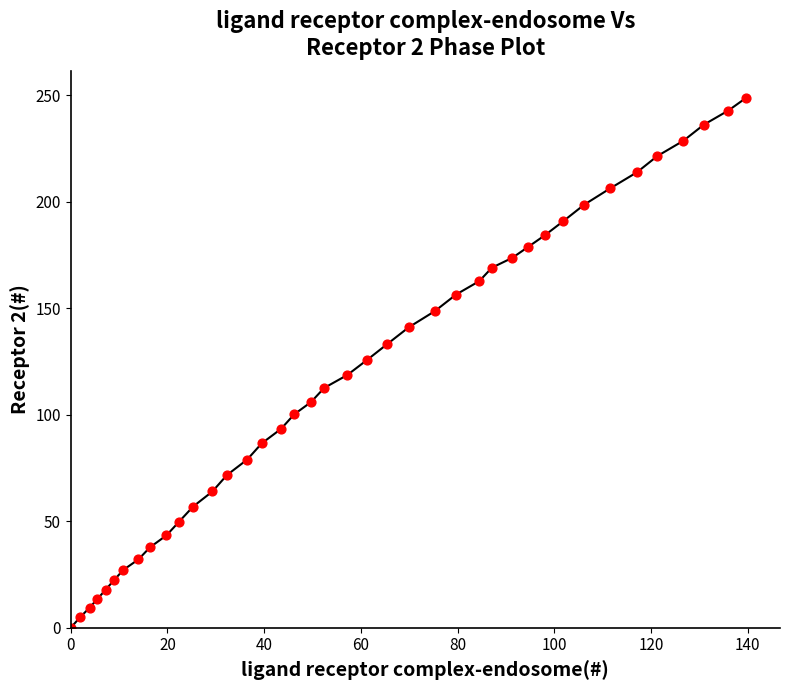

What is the range of Y values (max minus min)?

248.9